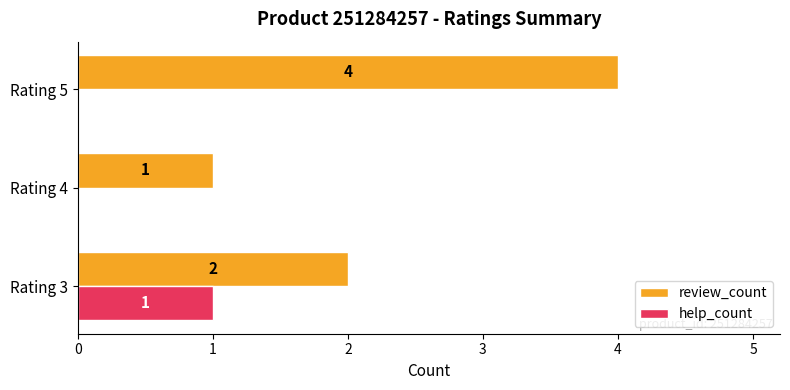

What is the highest value of the review_count series?

4